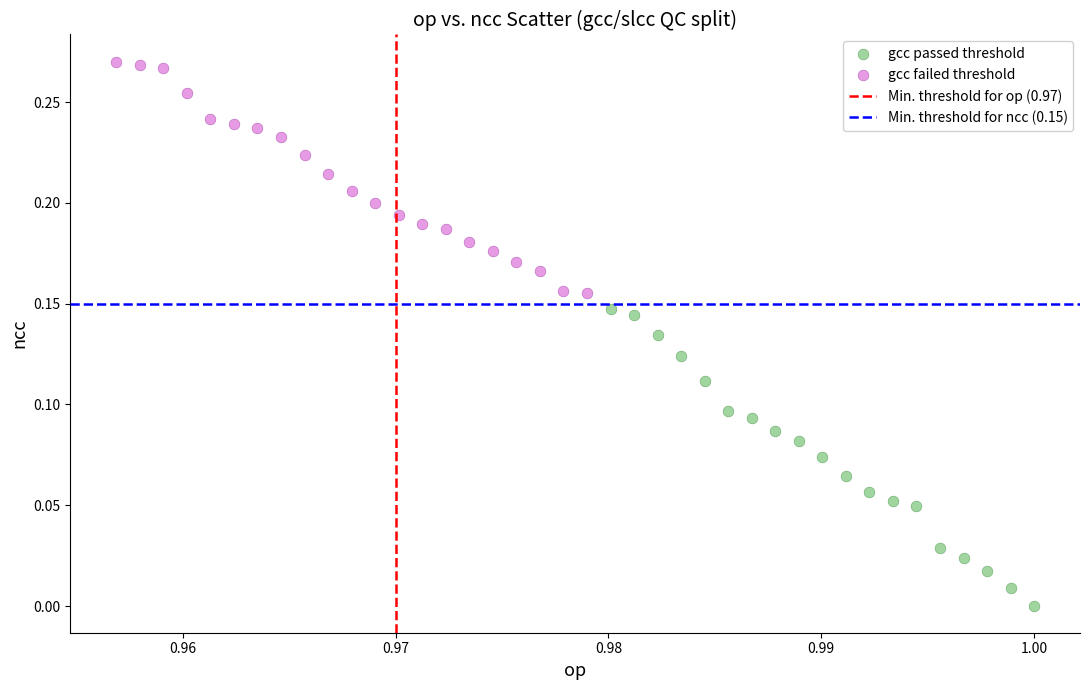

Which series contains the lowest Y value?

gcc passed threshold